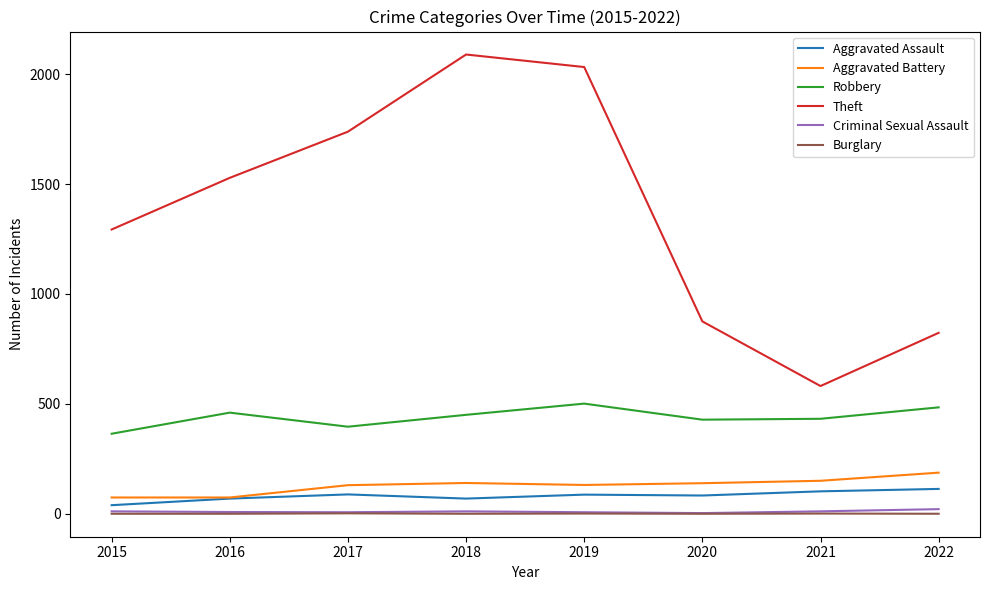

What is the spread (max minus min) of values at 2020?

875